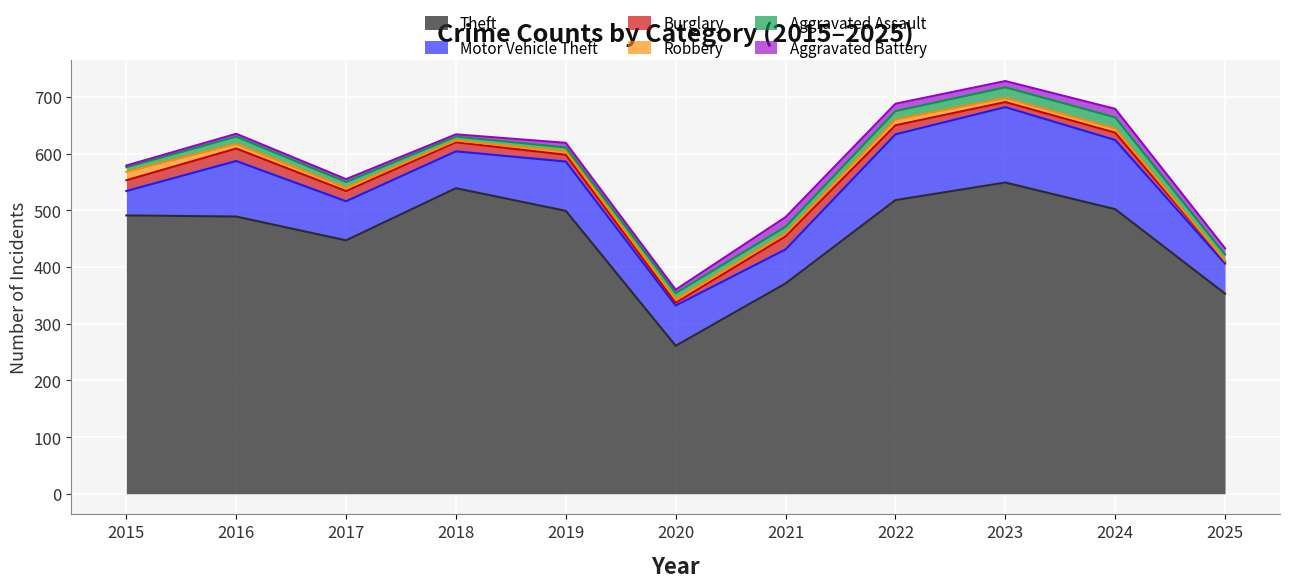

At which category is the sum across all series the highest?

2023